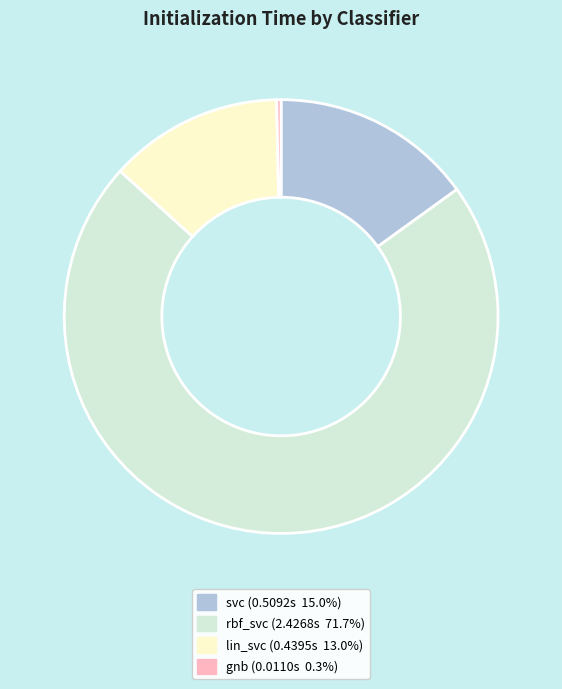

Is there a majority slice in this chart?

Yes